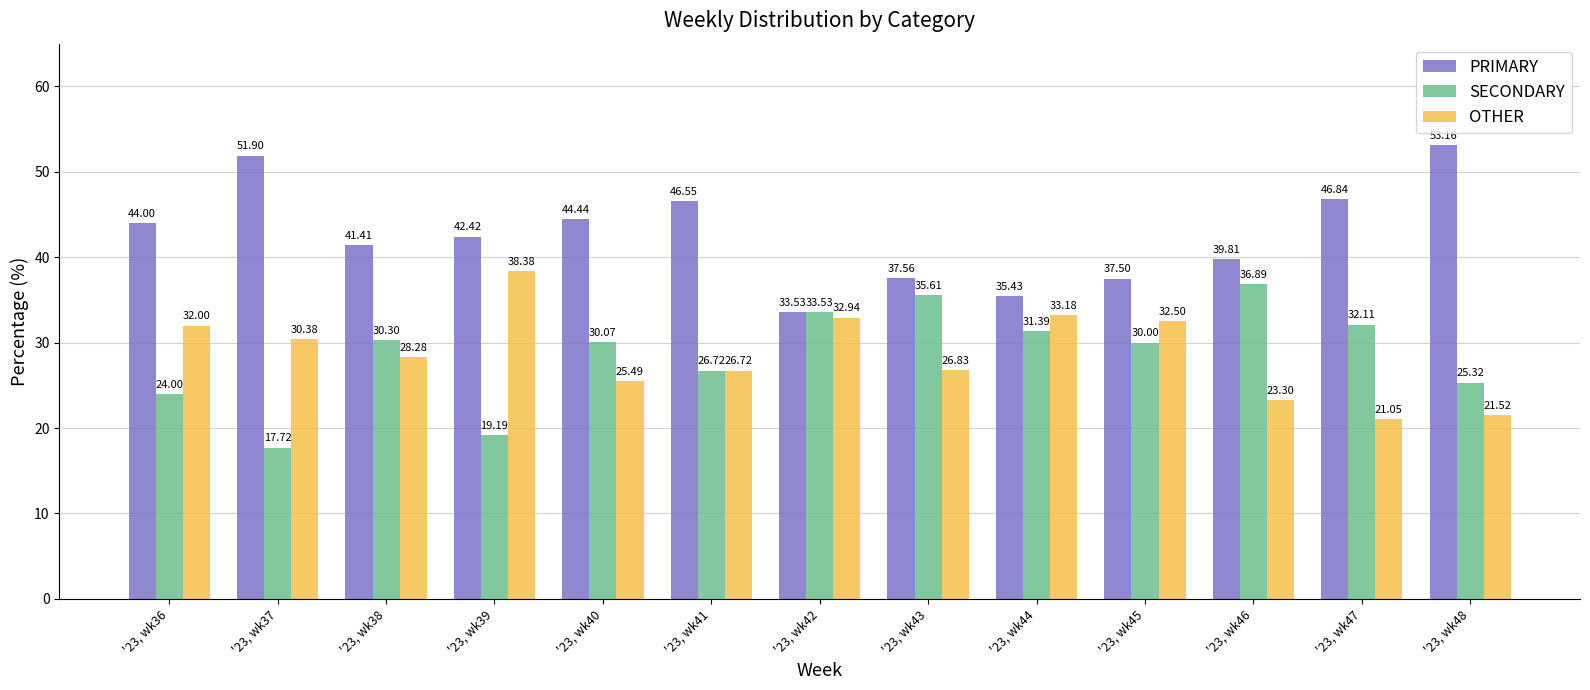

Does the chart contain stacked bars?

No